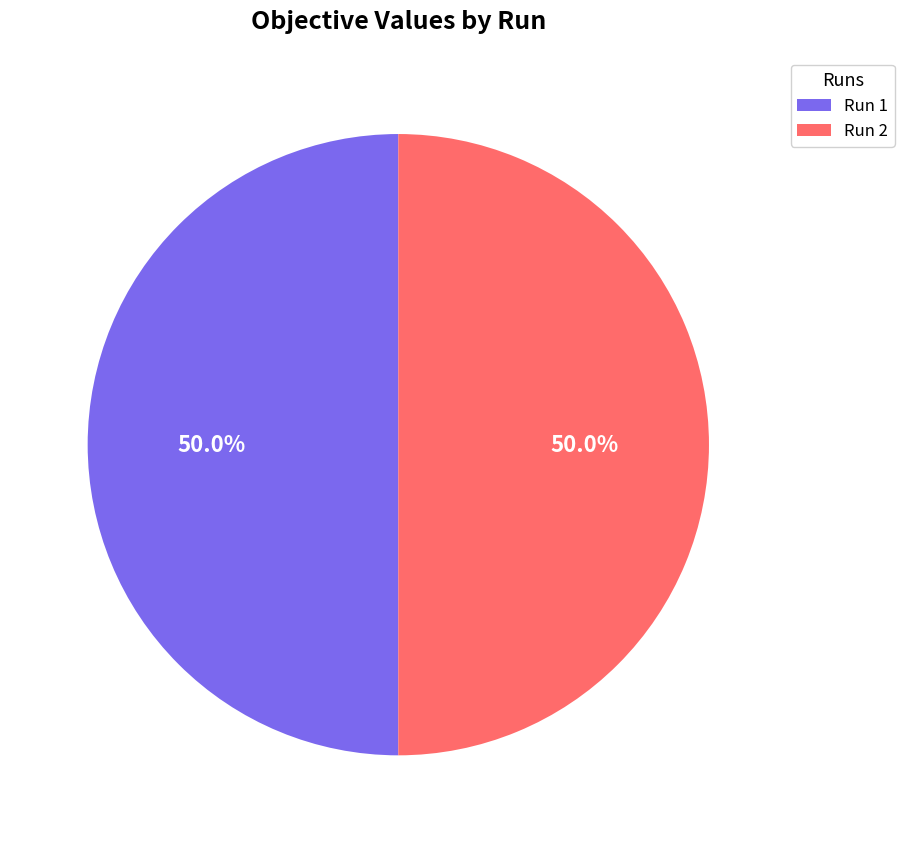

What is the total percentage of Run 1 and Run 2?

100.0%